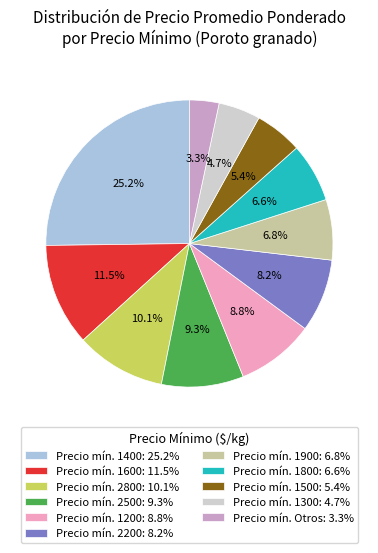

Does Precio mín. 2800: 10.1% represent more than half of the total?

No